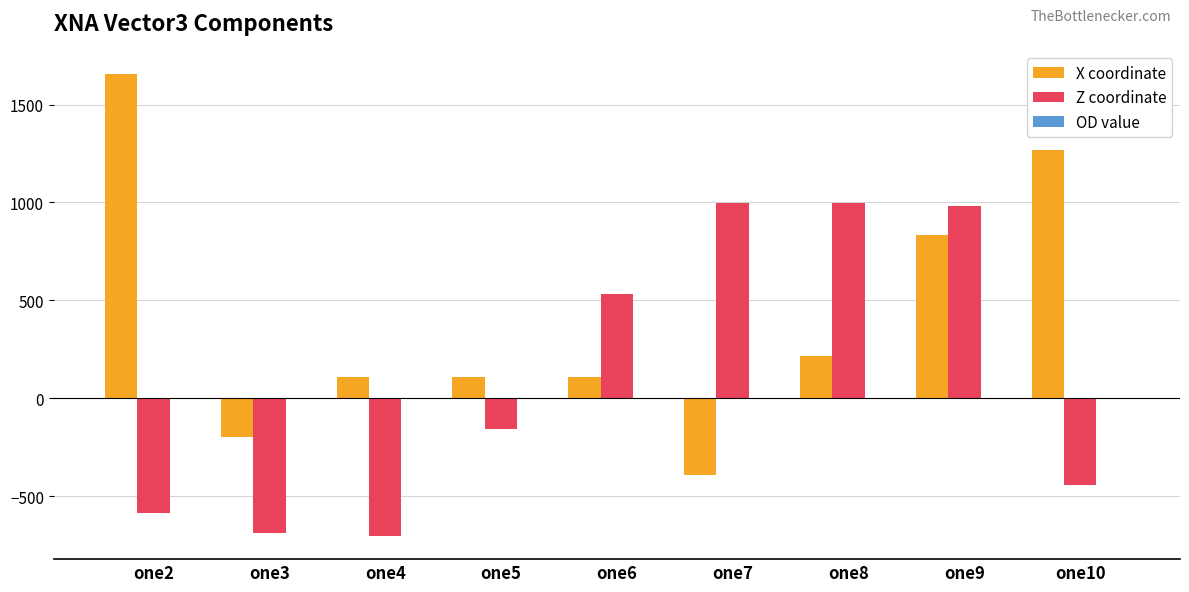

At which label is X coordinate closest to 633?

one9